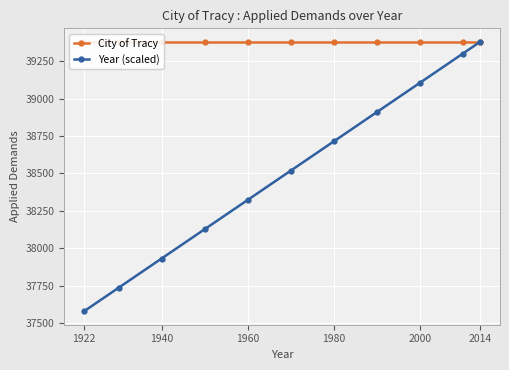

What is the sum of all City of Tracy values?

433166.7